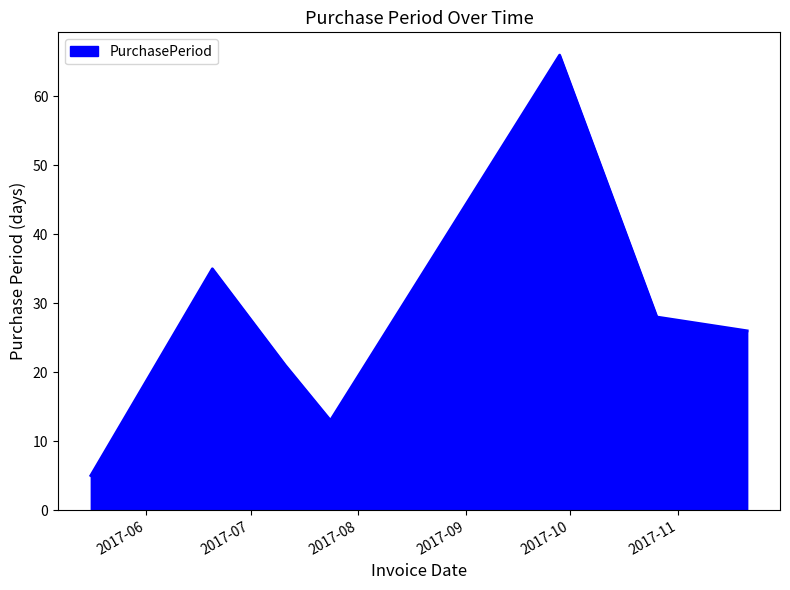

What is the difference between the maximum and minimum values?

61